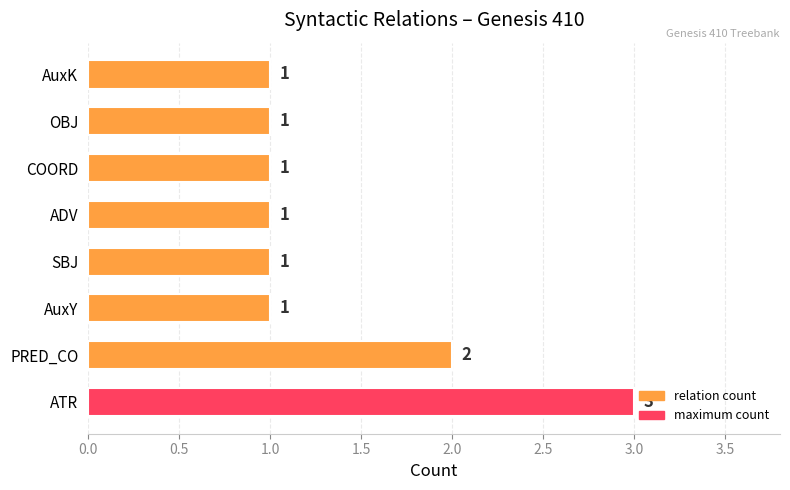

What is the sum of all values?

11